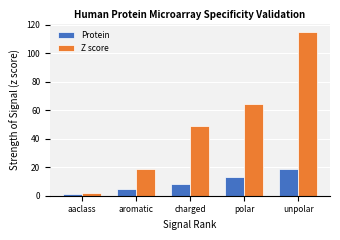

What are all the series names shown in the legend?

Protein, Z score